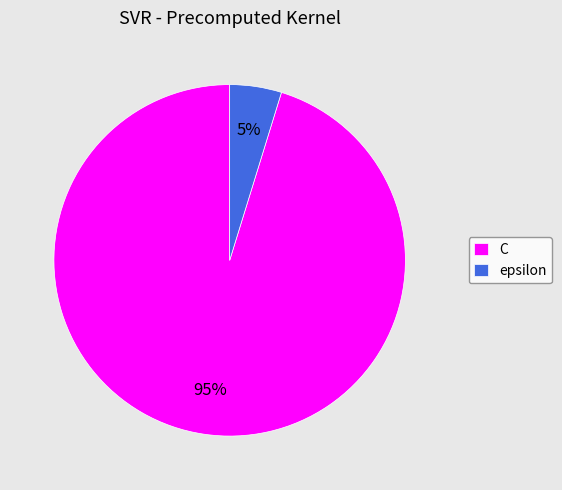

To the nearest percent, what percentage of the pie is epsilon?

5%